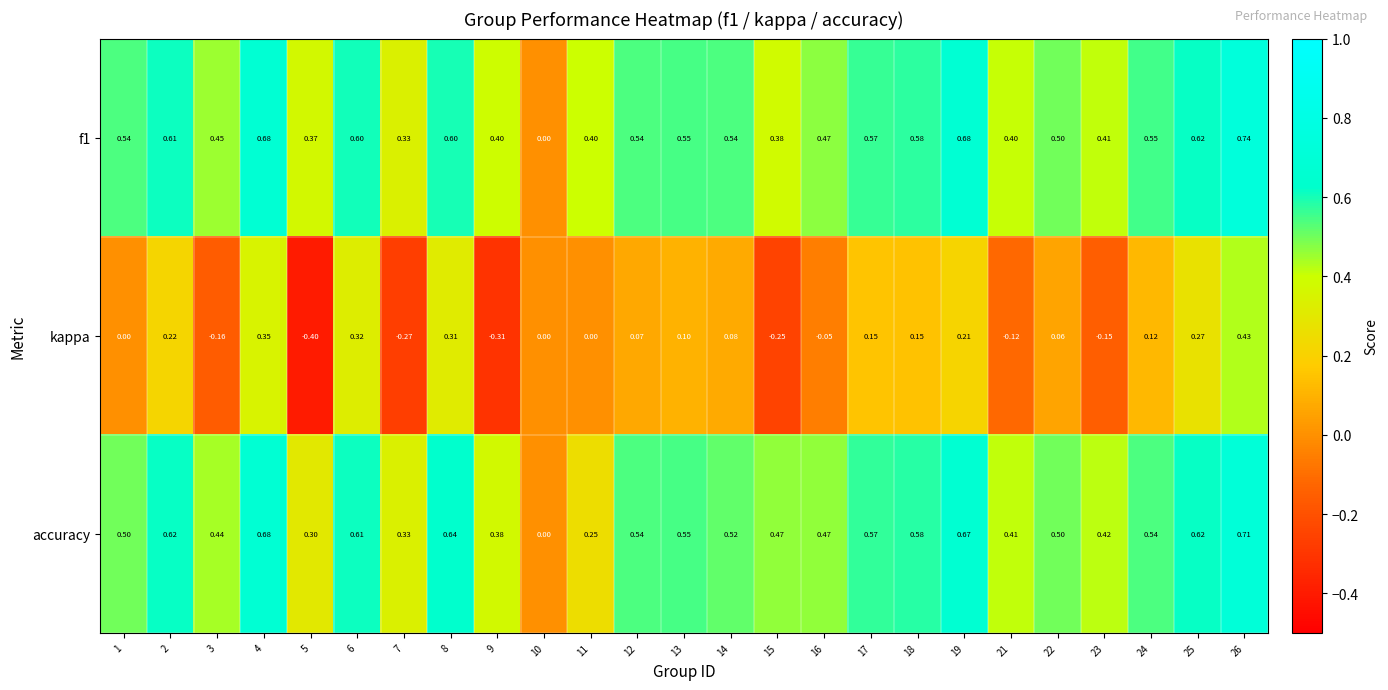

Which series changed the most between 8 and 11?

accuracy